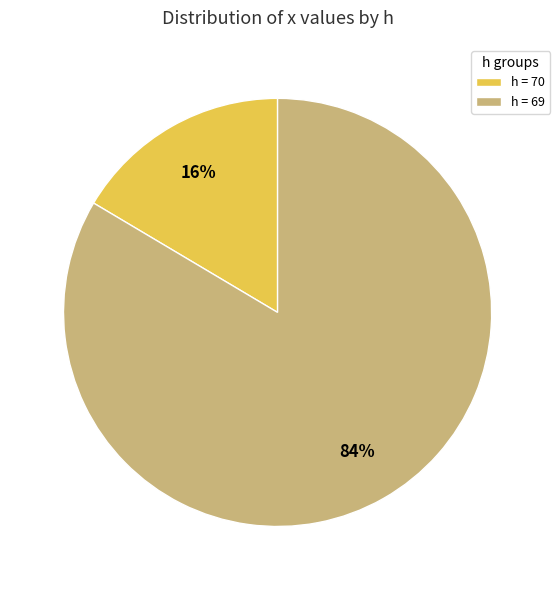

Which slice is the largest?

h = 69